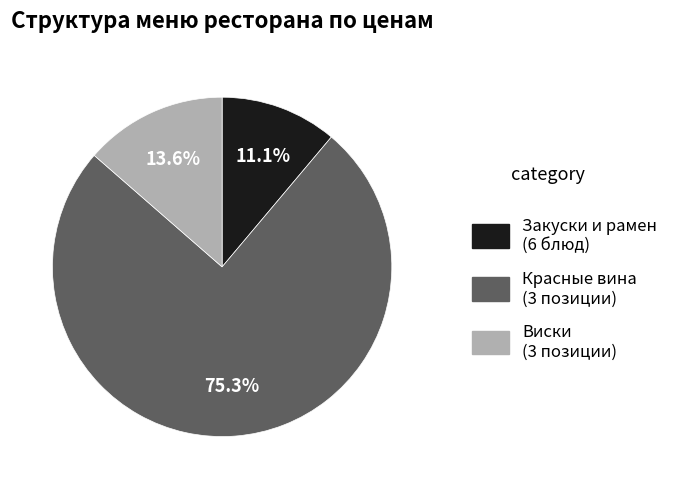

Does any single category account for the majority?

Yes